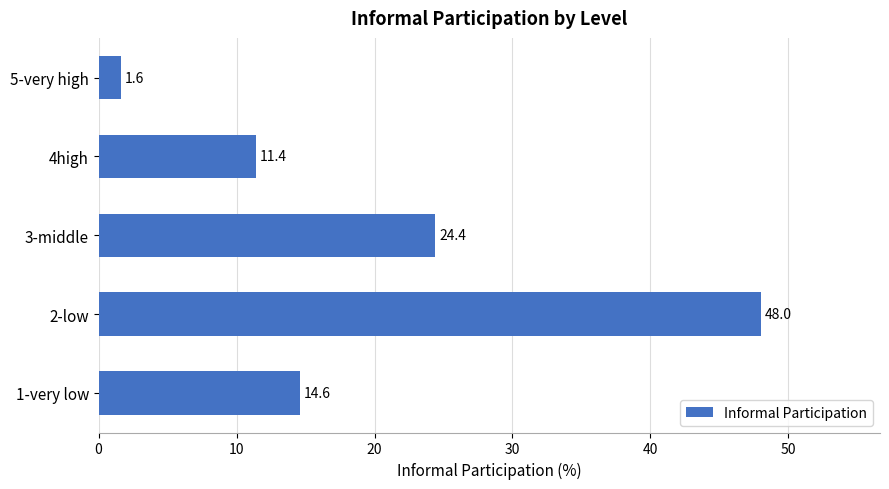

Reading bottom to top, list all the values displayed in this chart.

14.6	48.0	24.4	11.4	1.6